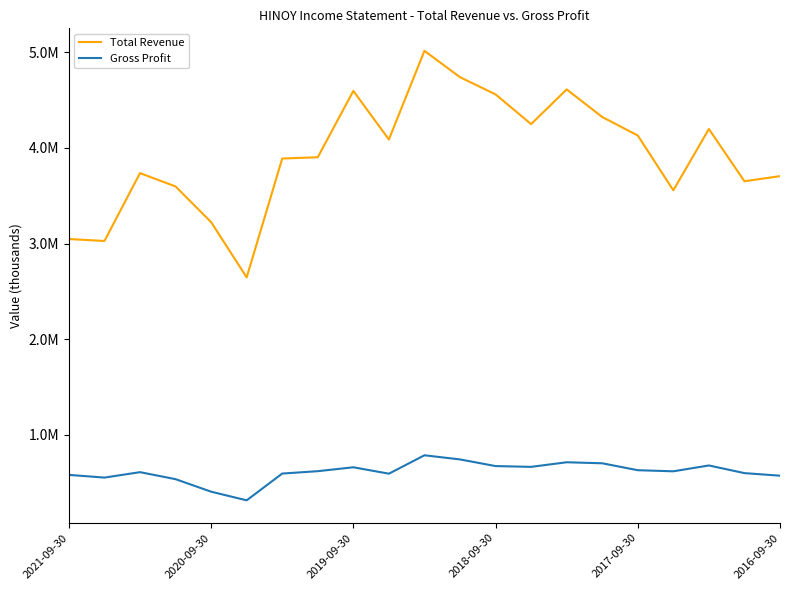

List the series in order of their peak value, highest first.

Total Revenue, Gross Profit